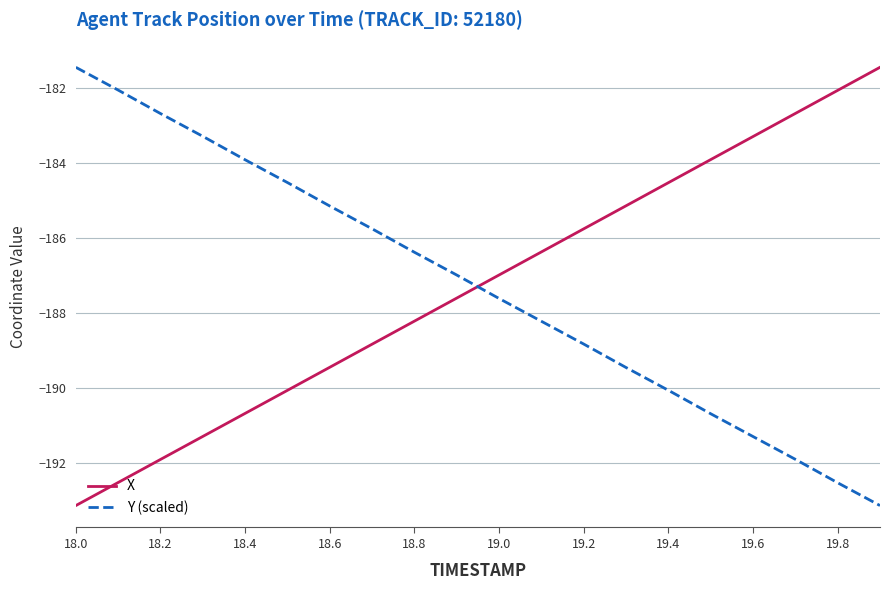

What is the difference between the maximum and minimum values in the X series?

11.7